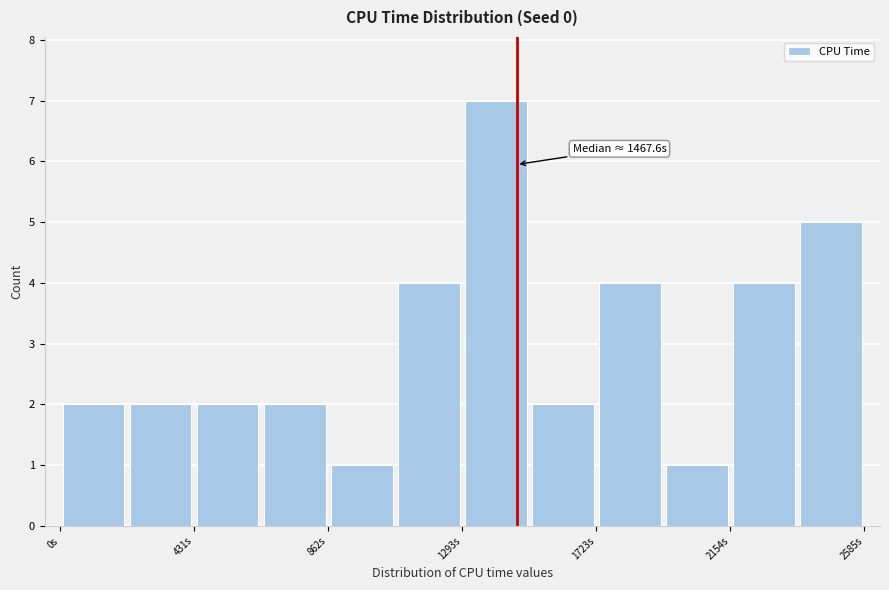

Over which range of the x-axis is the bar tallest?

1300 to 1500